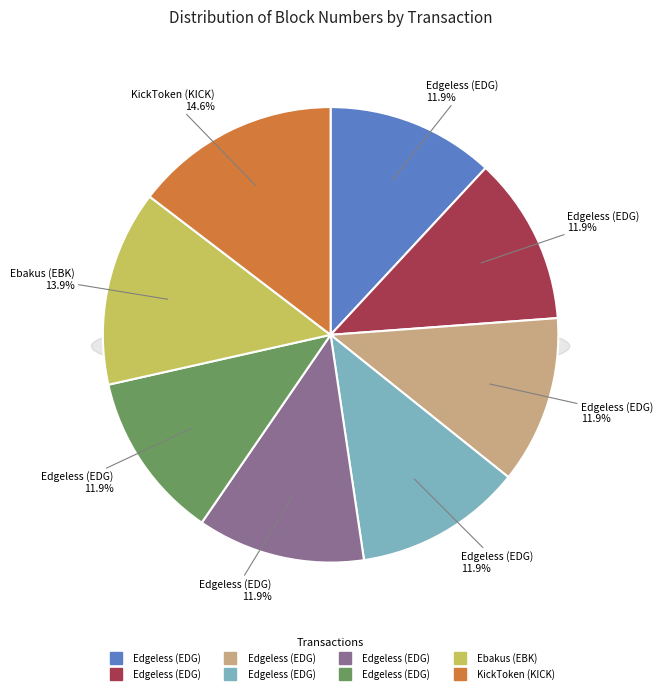

Rank the categories by value from lowest to highest.

0, 1, 2, 3, 4, 5, 6, 7